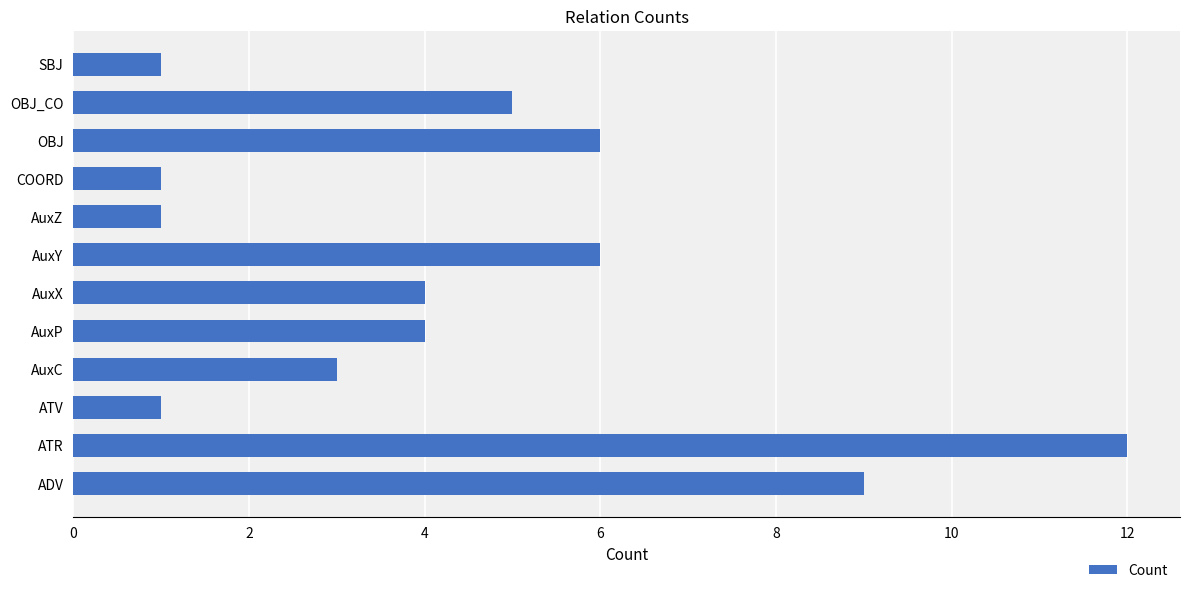

Which label corresponds to the largest value in the chart?

ATR